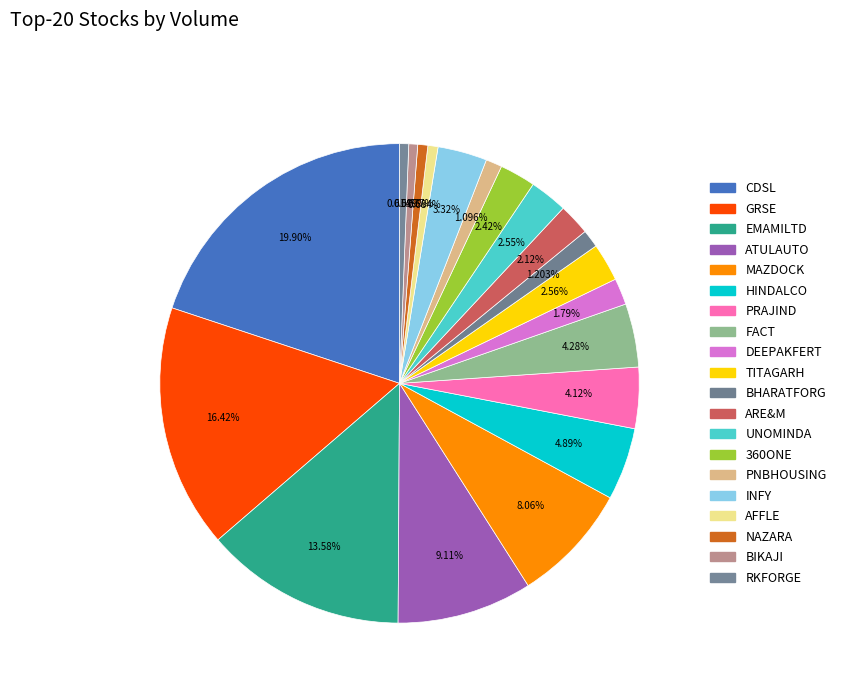

Is it true that BHARATFORG is 11% of the pie?

False